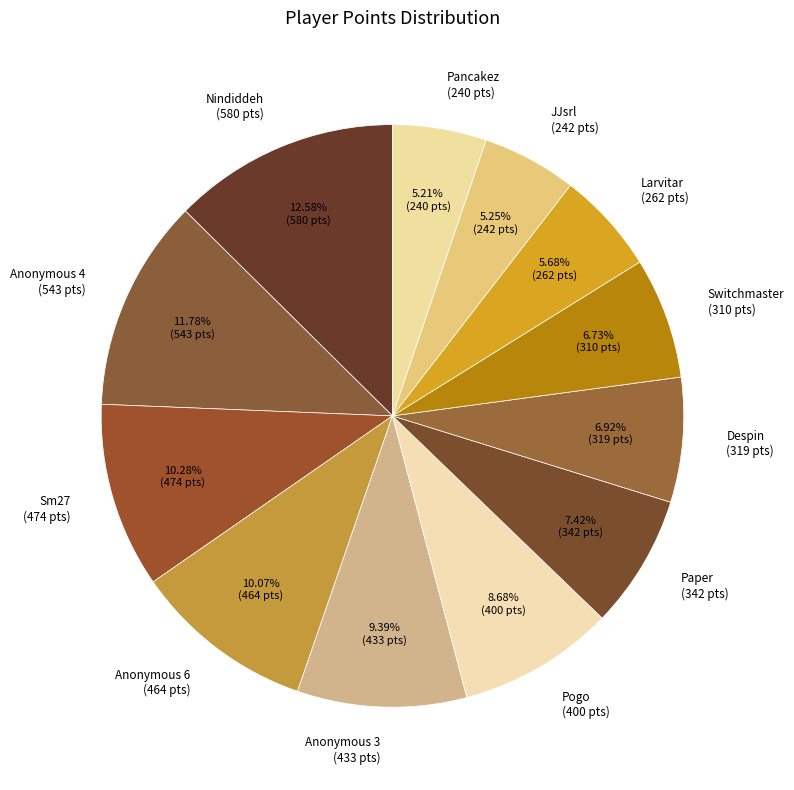

How many segments does this pie chart have?

12